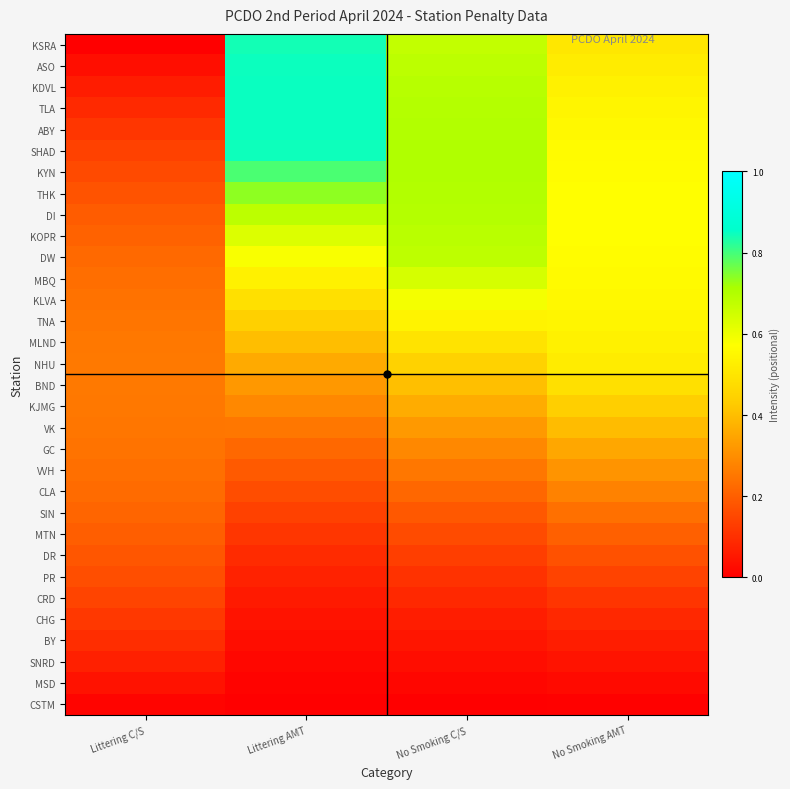

What is the spread (max minus min) of values at Littering AMT?

0.8